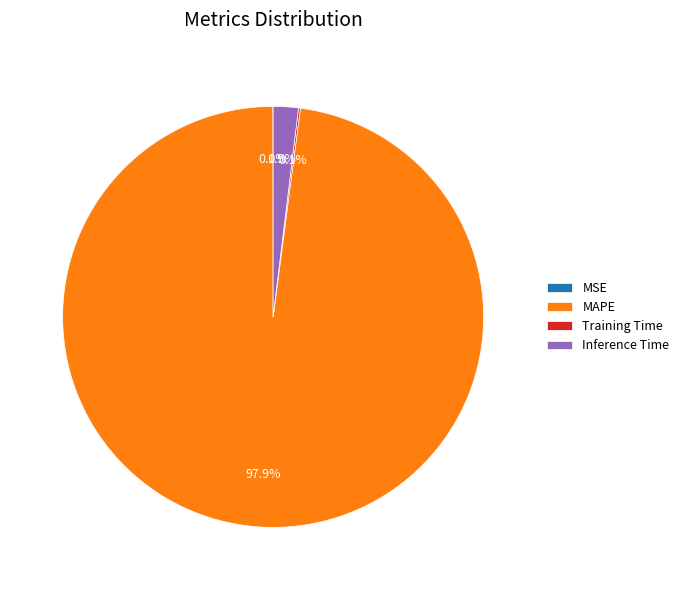

What is the largest slice in the pie chart?

MAPE